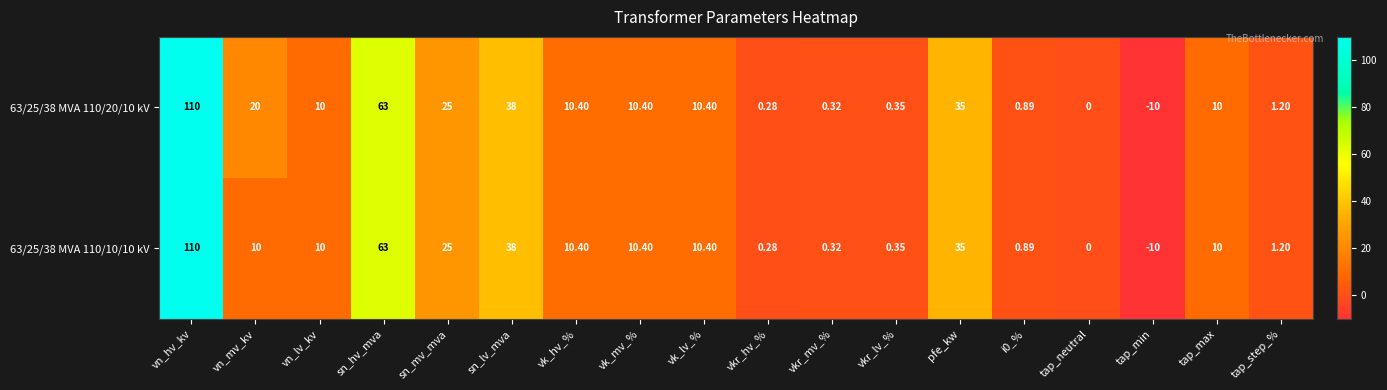

At which category is the sum across all series the highest?

vn_hv_kv